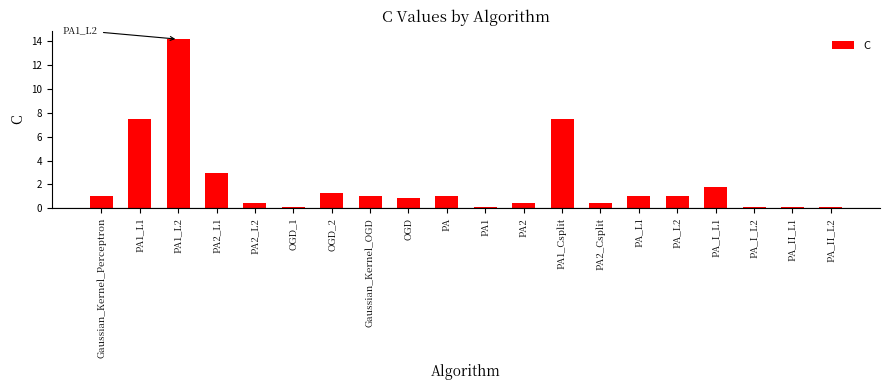

The chart shows a value of 2.8 at PA_I_L1. True or false?

False